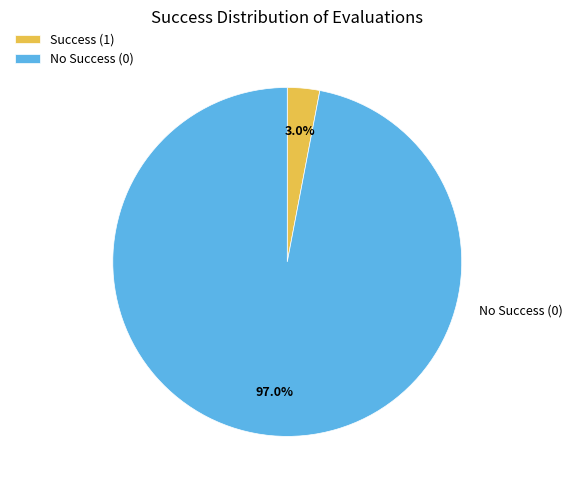

Does any single category account for the majority?

Yes